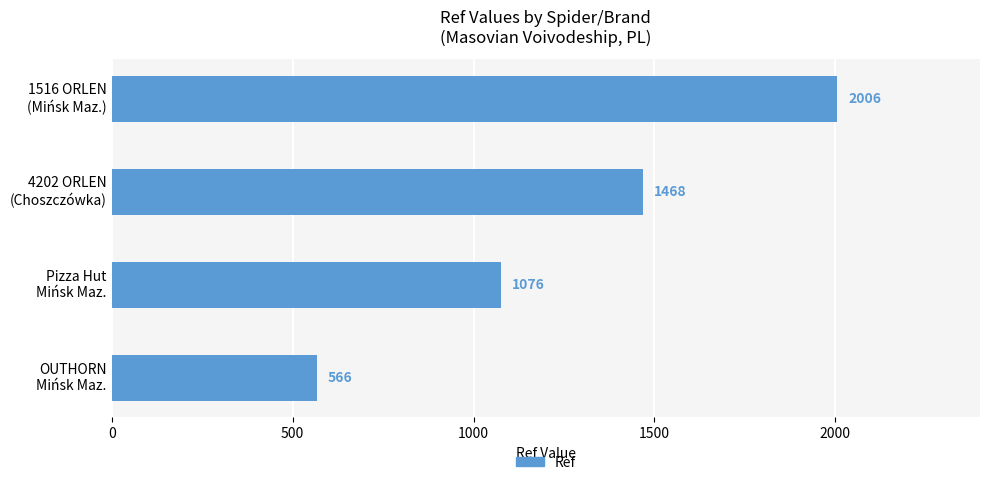

Rank the categories by value from lowest to highest.

OUTHORN
Mińsk Maz., Pizza Hut
Mińsk Maz., 4202 ORLEN
(Choszczówka), 1516 ORLEN
(Mińsk Maz.)